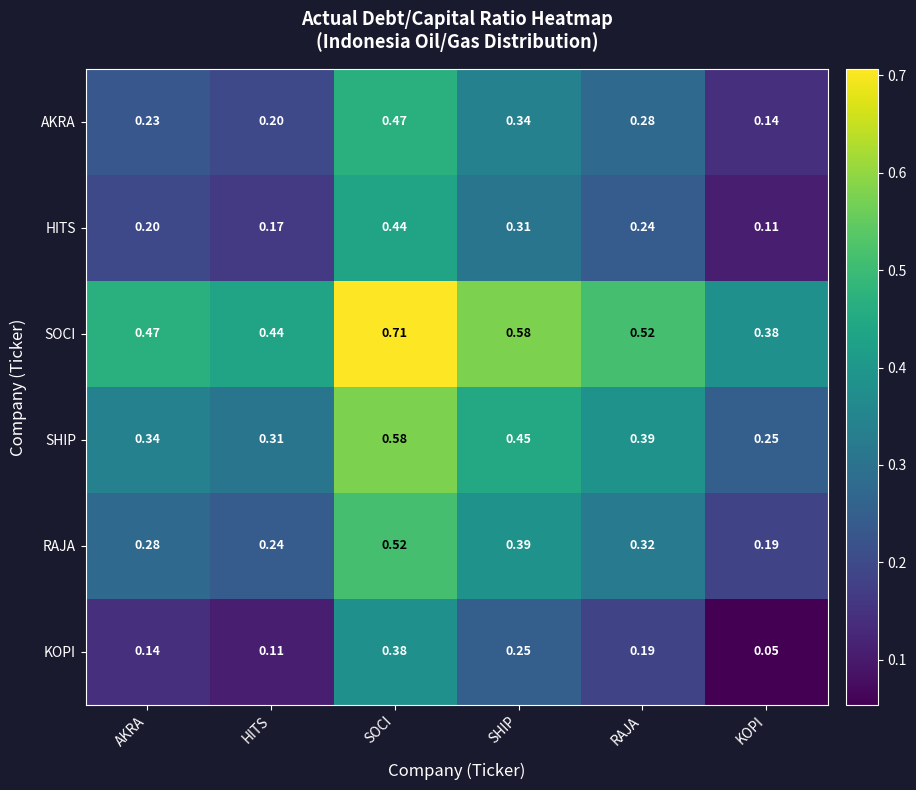

At which category is the sum across all series the highest?

SOCI